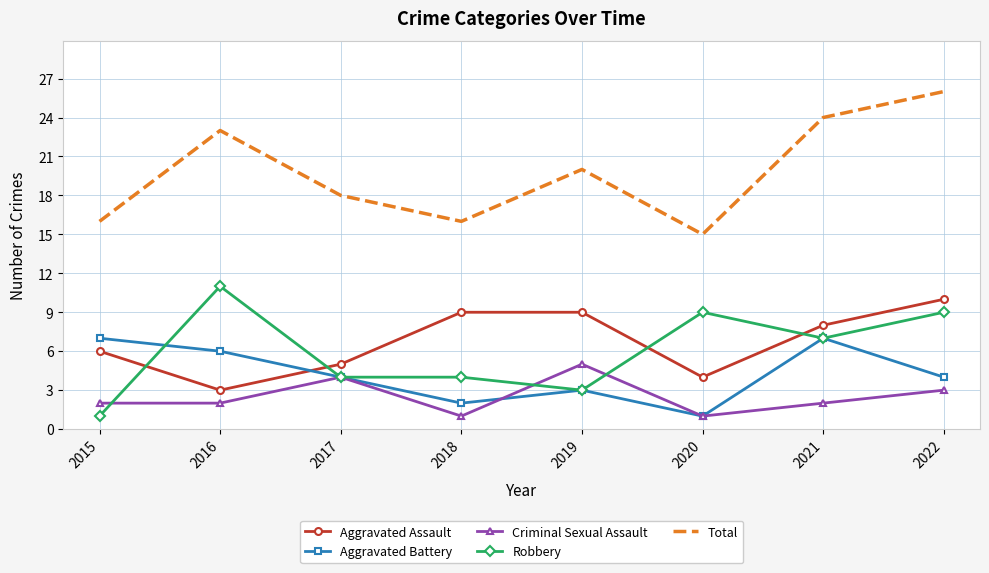

The Aggravated Battery series shows 6 at 2016. True or false?

True